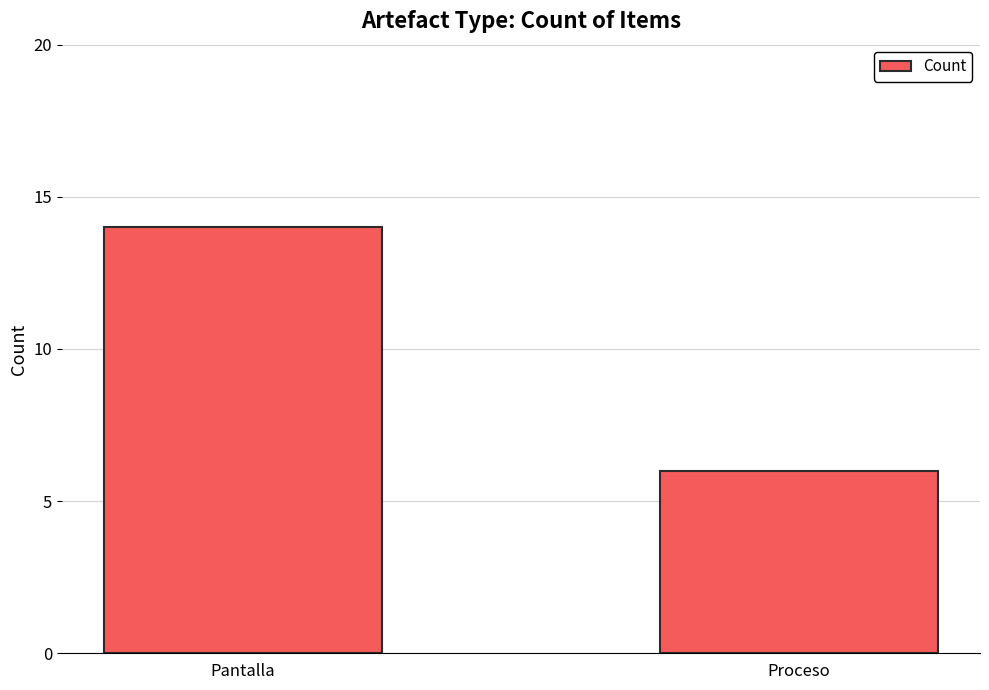

Reading left to right, extract all data points from this chart.

Pantalla=14	Proceso=6